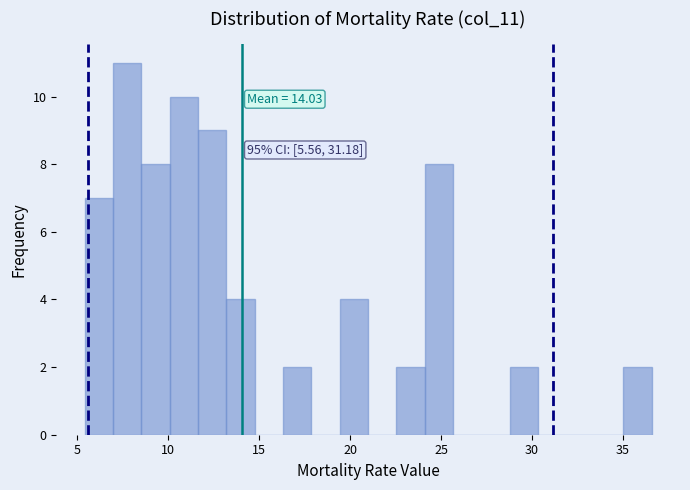

Read against the x-axis, roughly where is the centre of the tallest bar?

7.5